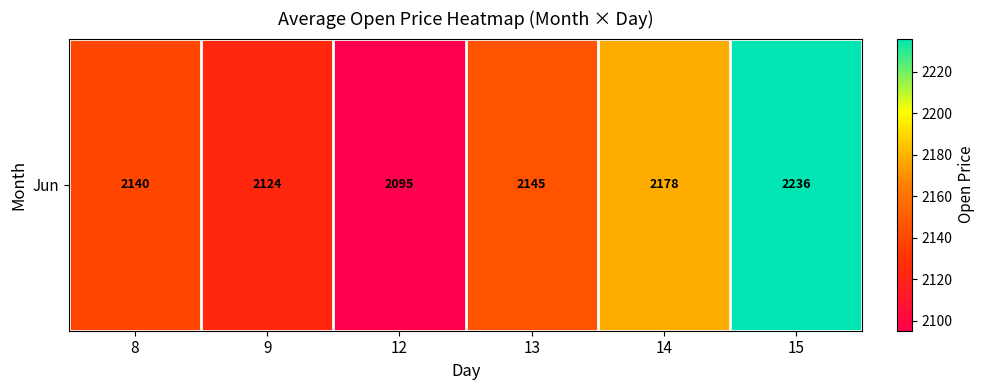

True or false: the data shows 2235.9 at 15.

True